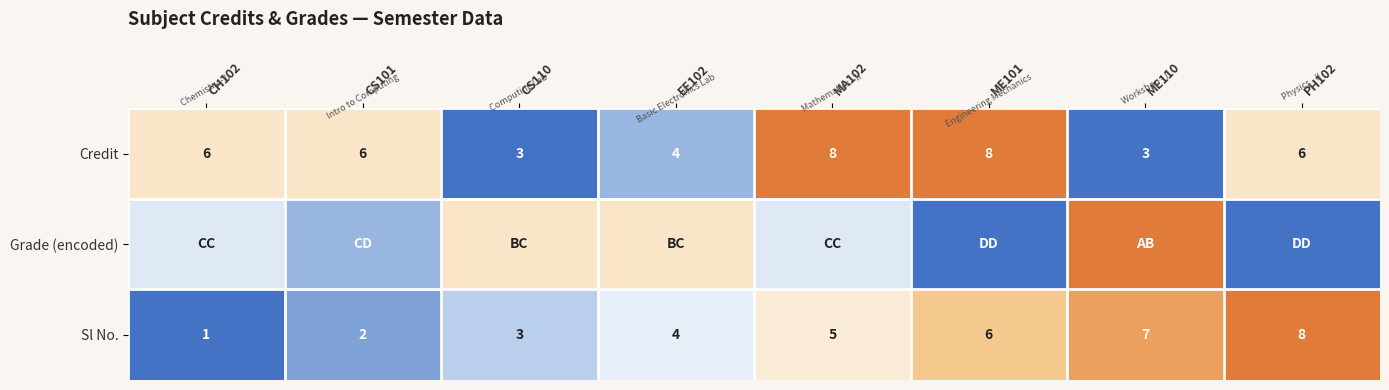

At which category is the sum across all series the highest?

MA102